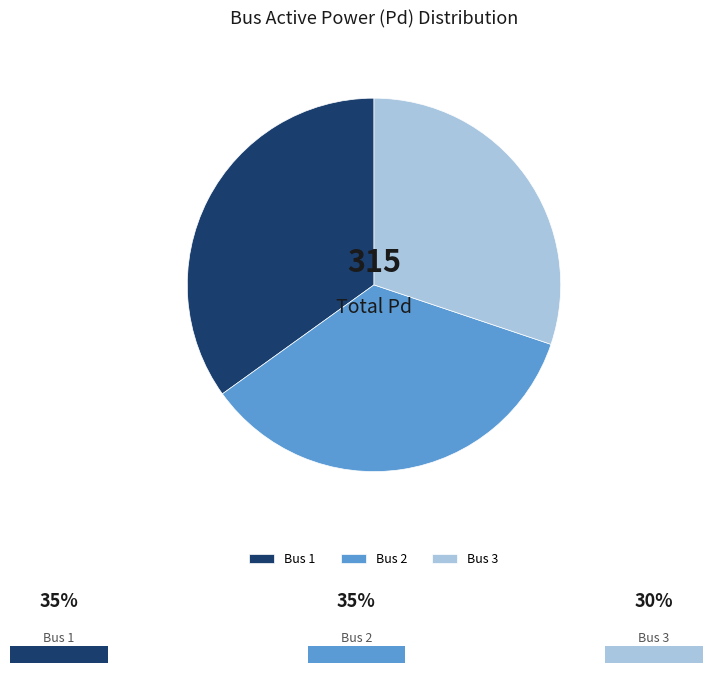

Does Bus 3 represent more than half of the total?

No